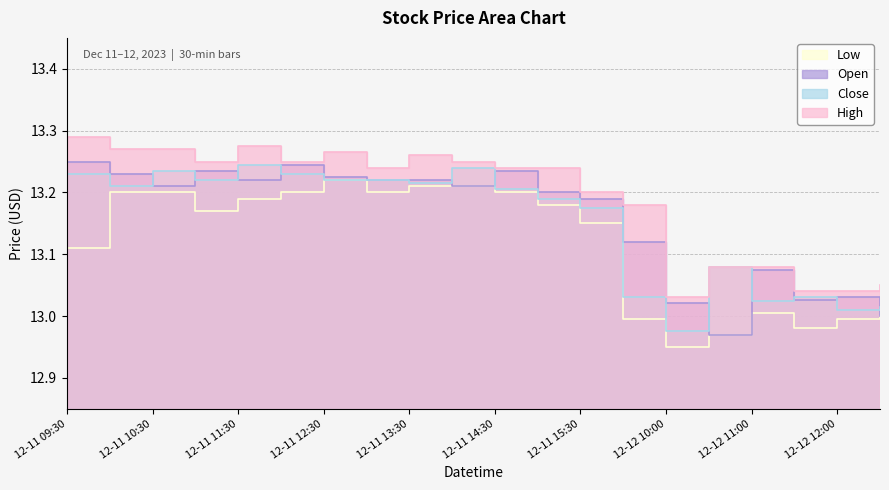

Which category has the lowest value across all series?

12-12 10:00